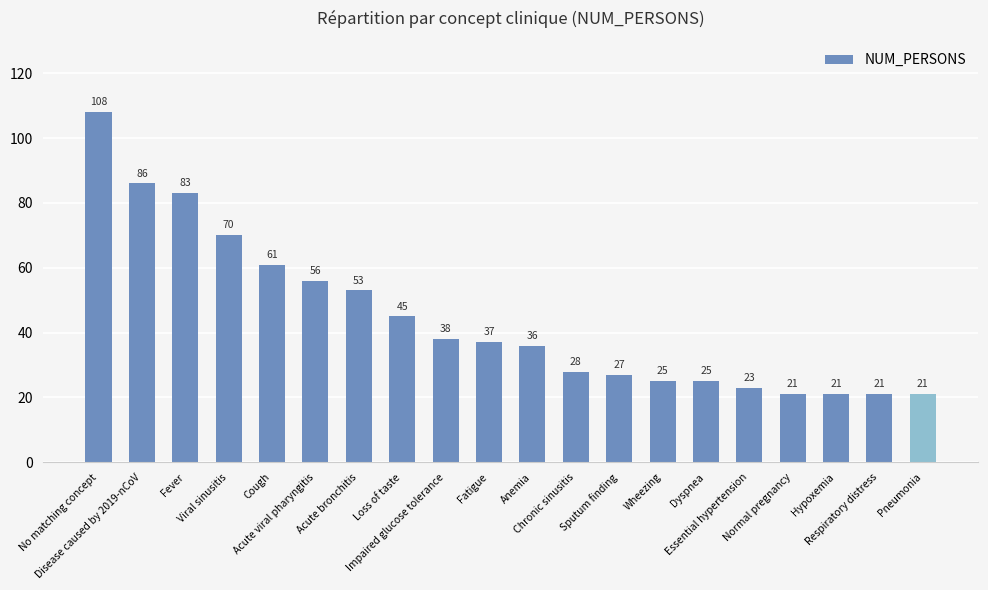

How many distinct data groups are displayed?

1